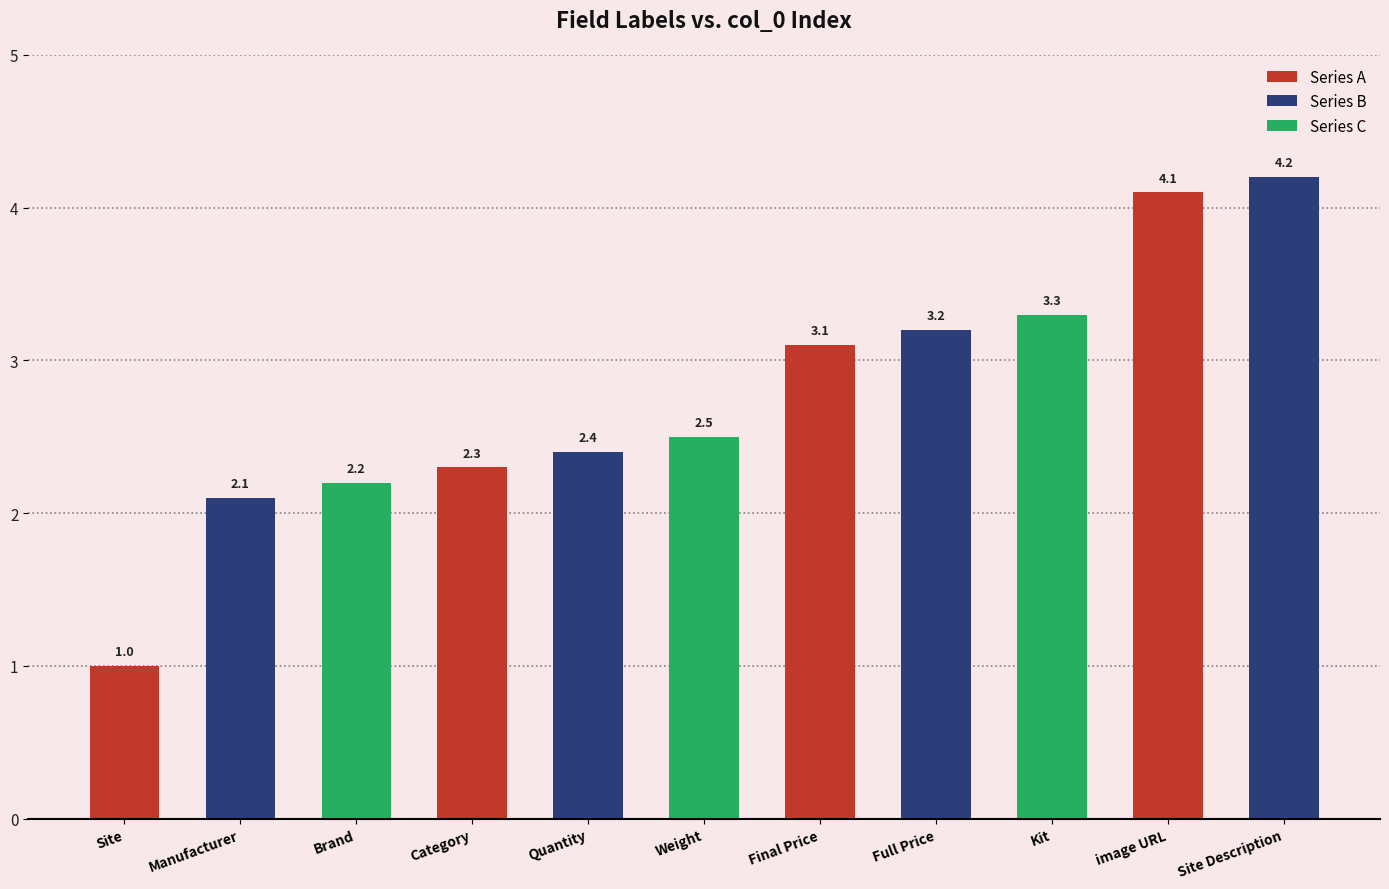

Which has a higher value, Manufacturer or image URL?

image URL